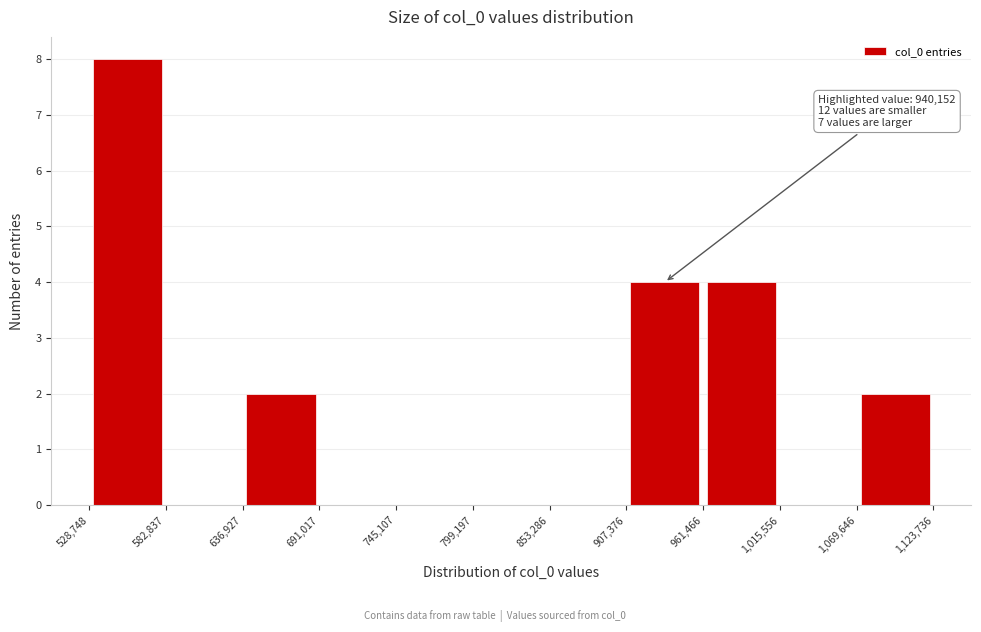

Which range on the x-axis has the tallest bar?

528,748 to 582,837